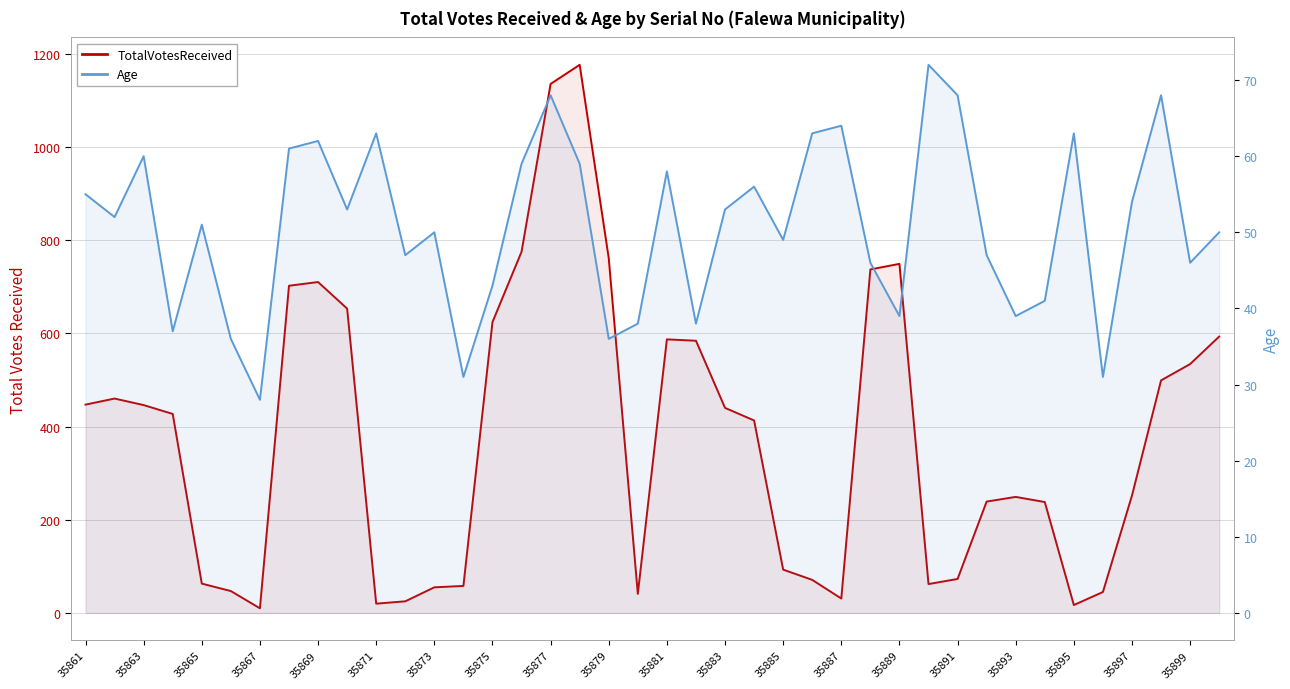

Reading left to right, list all the values displayed in this chart.

TotalVotesReceived: 447	460	446	427	63	47	10	702	710	653	20	25	55	58	624	775	1135	1176	761	41	587	584	440	413	93	71	31	737	749	62	73	239	249	238	17	45	252	499	534	593
Age: 55	52	60	37	51	36	28	61	62	53	63	47	50	31	43	59	68	59	36	38	58	38	53	56	49	63	64	46	39	72	68	47	39	41	63	31	54	68	46	50